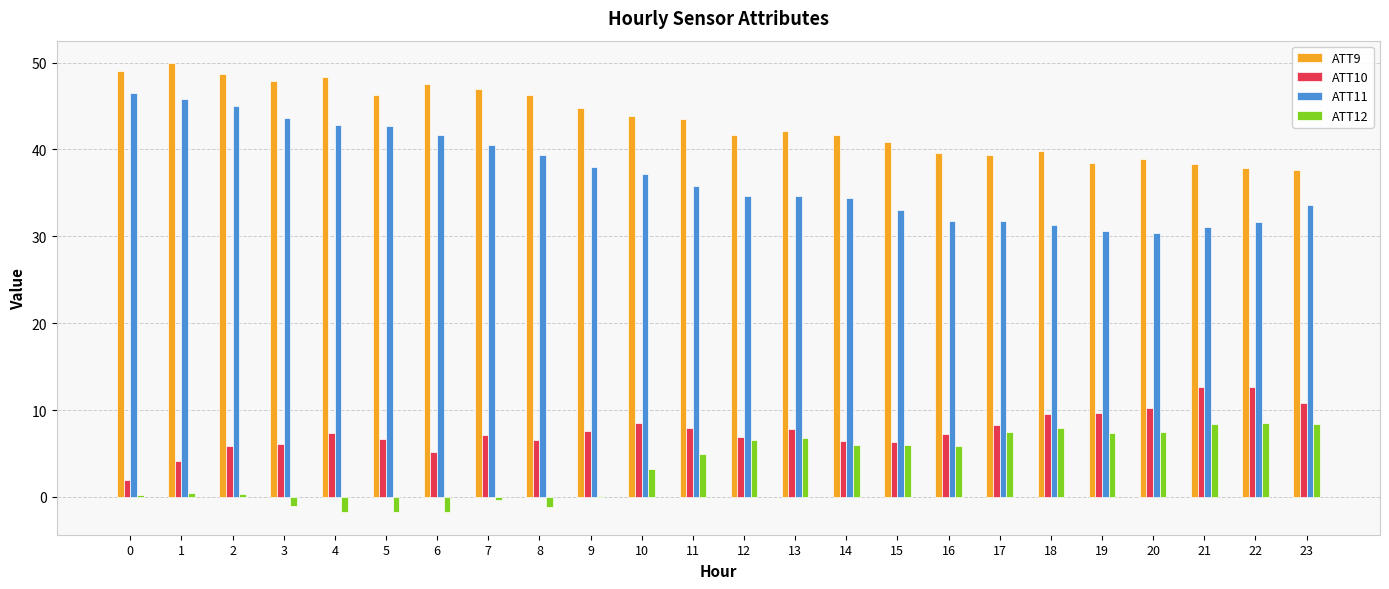

What is the maximum value shown in the chart?

49.9